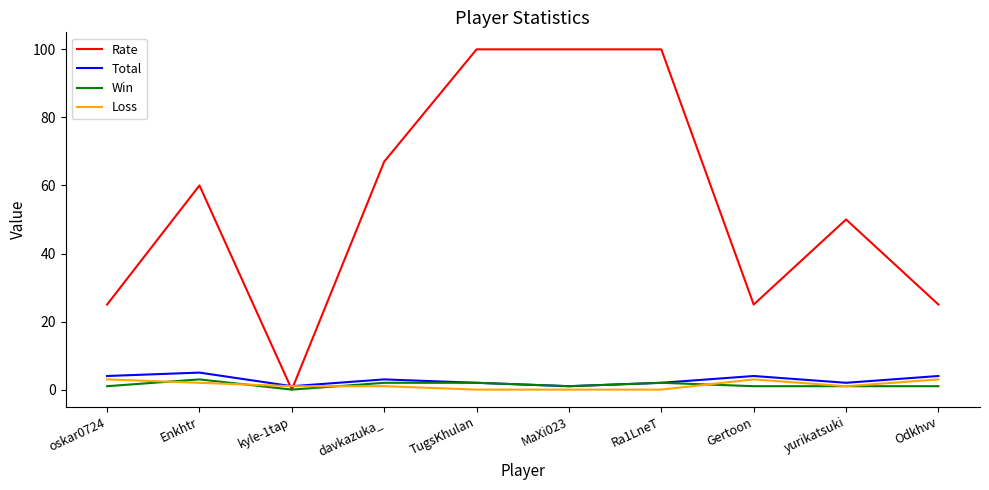

Which series changed the most between kyle-1tap and Odkhvv?

Rate